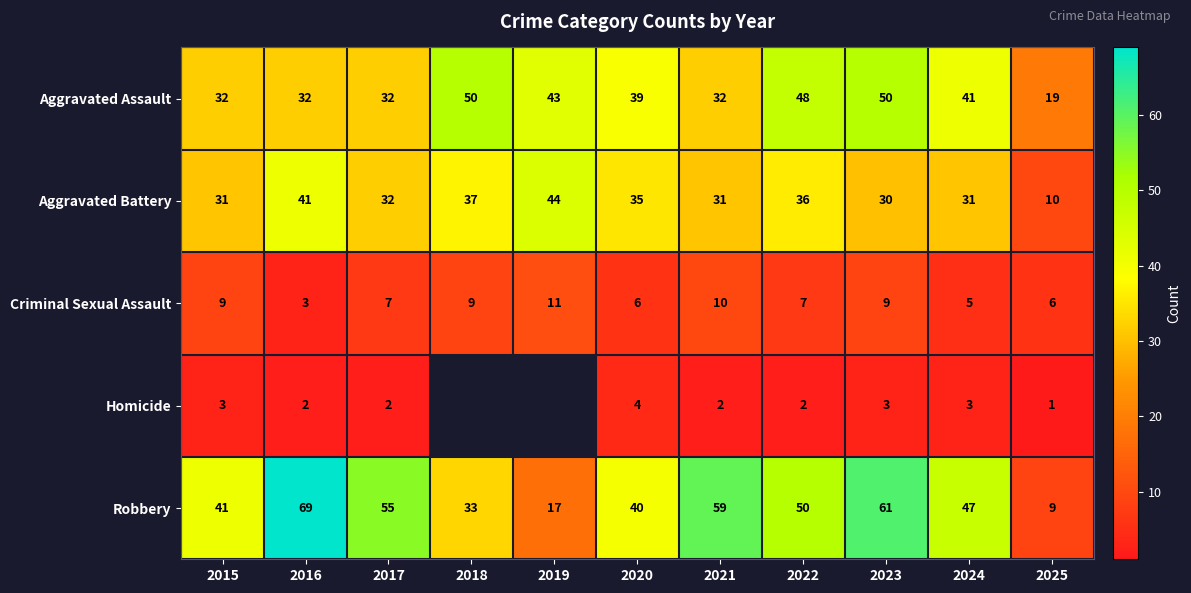

At 2020, list the series in order from smallest to largest.

Homicide, Criminal Sexual Assault, Aggravated Battery, Aggravated Assault, Robbery